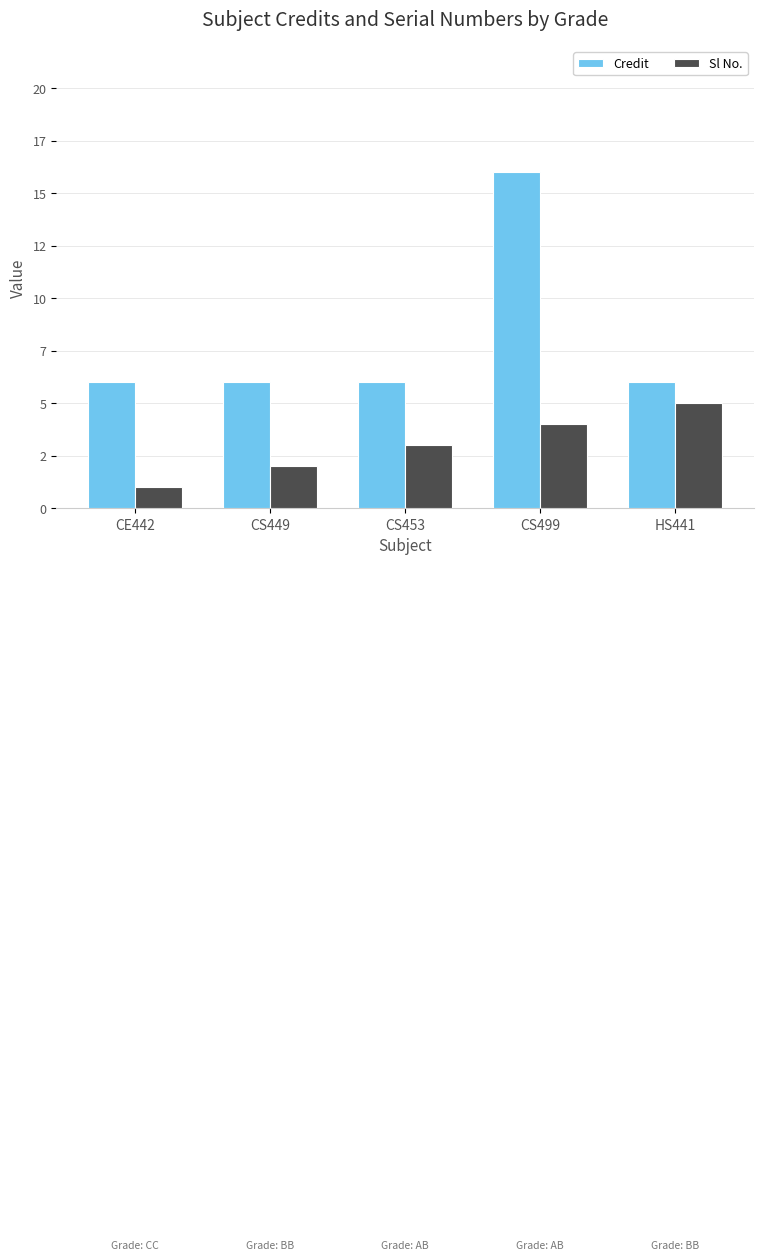

Does the chart contain any negative values?

No